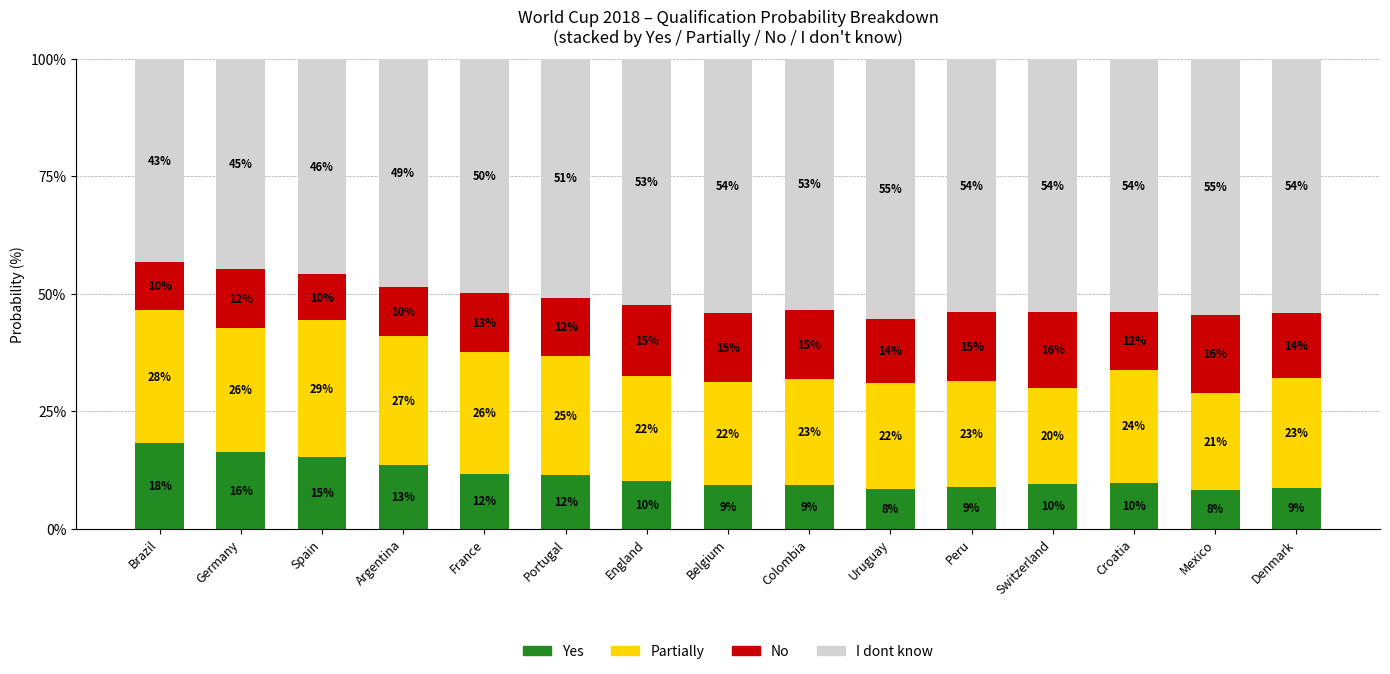

Between France and Colombia, which series saw the biggest shift?

I dont know